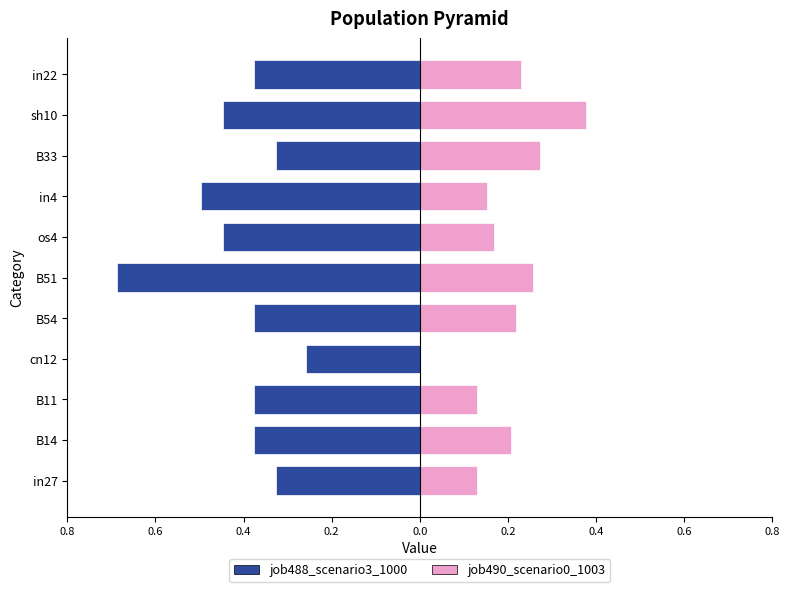

What is the sum of all job488_scenario3_1000 values?

-4.5